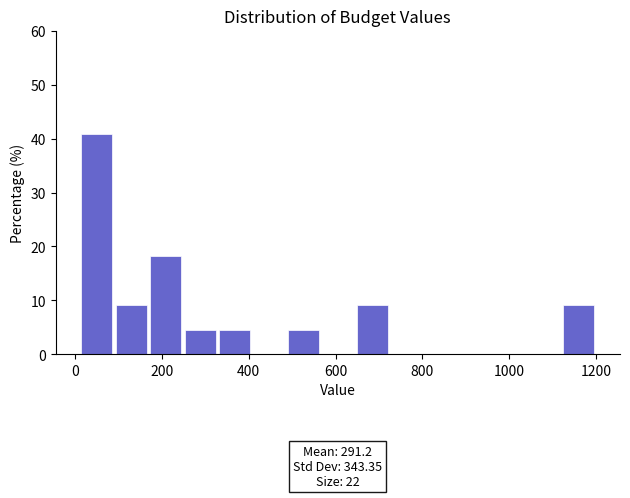

Around what value on the x-axis is the tallest bar? Give the approximate position of its centre, as read against the axis.

40